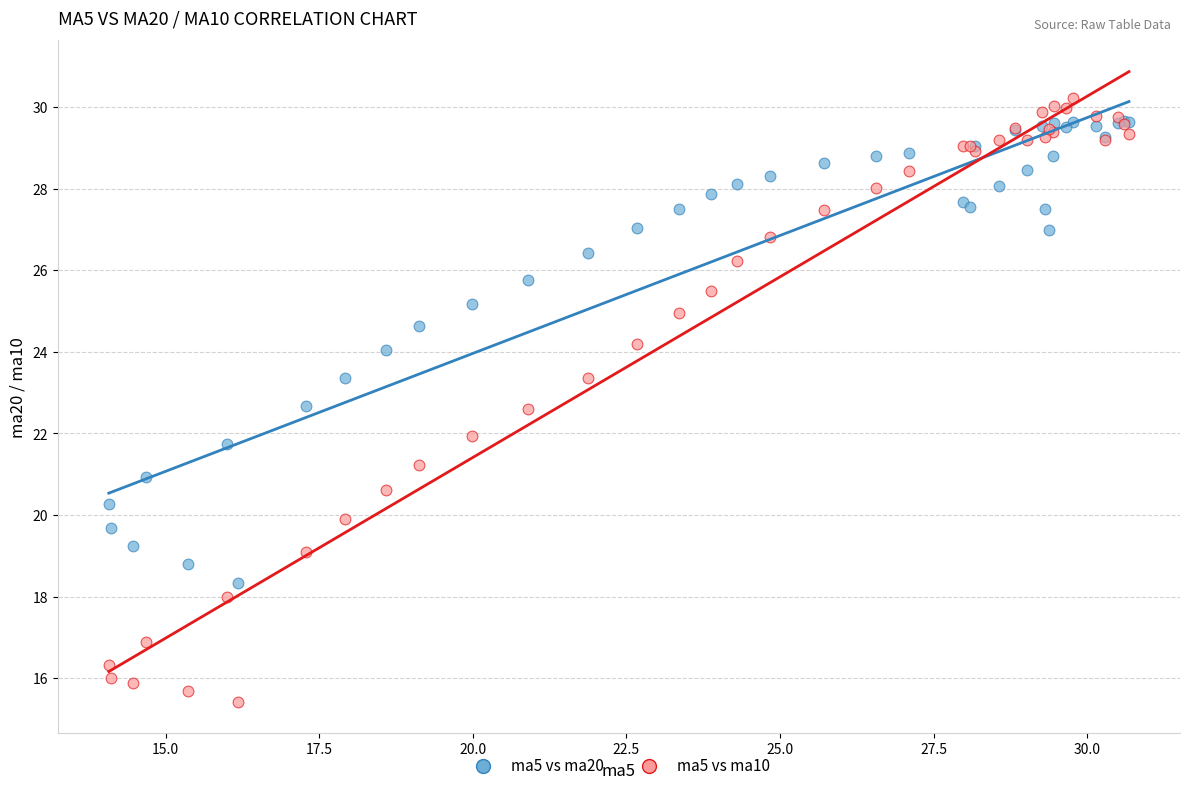

Which series has the widest spread of Y values?

ma5 vs ma10